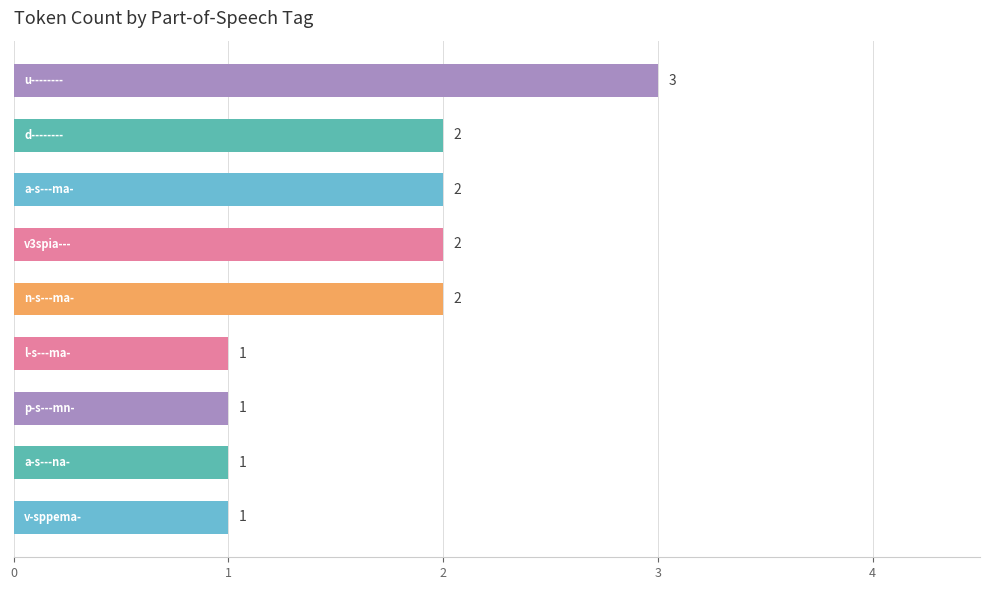

How many values are below 2?

4